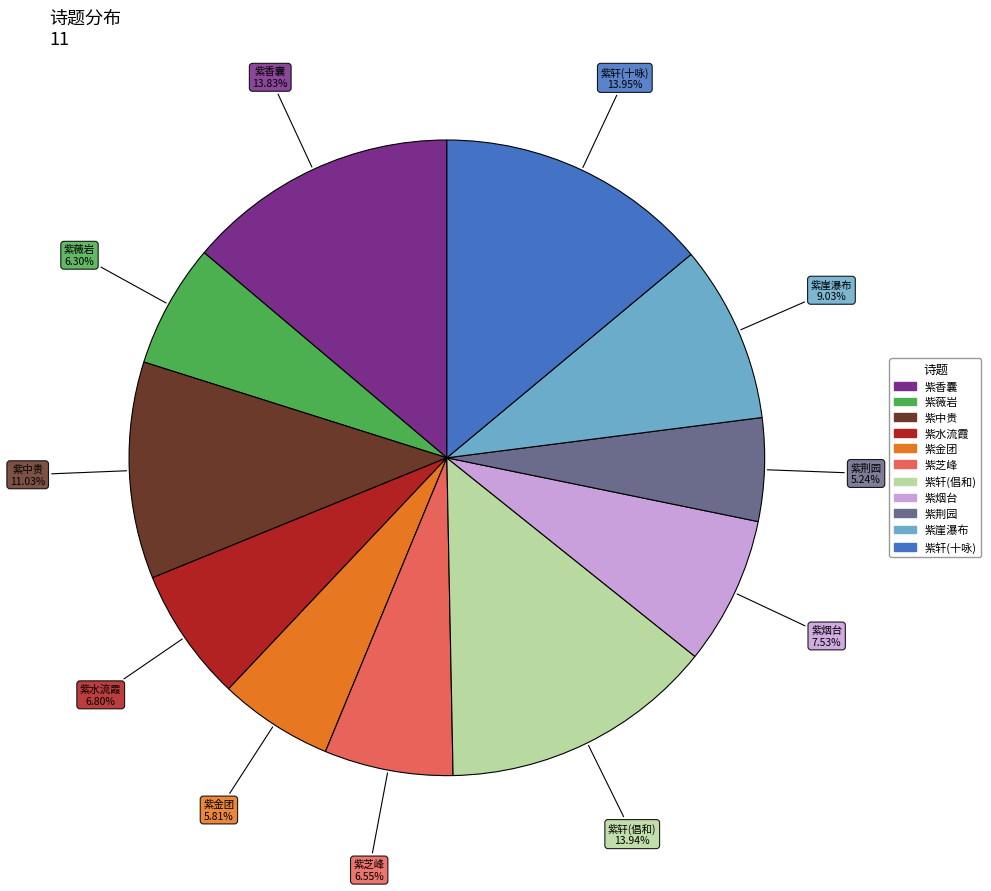

Does any single category account for the majority?

No